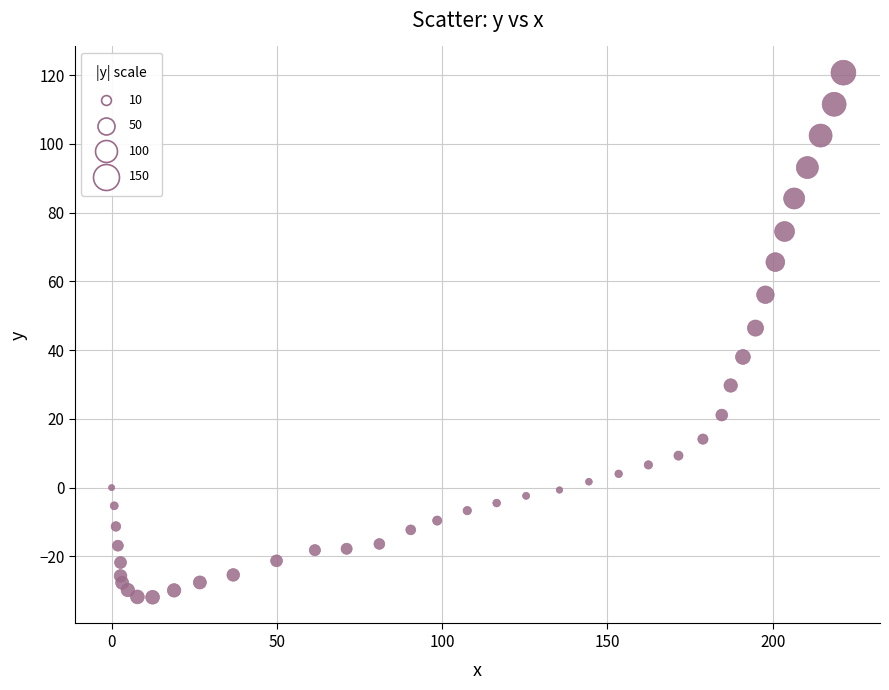

What Y value in the scatter plot is closest to 44?

46.4